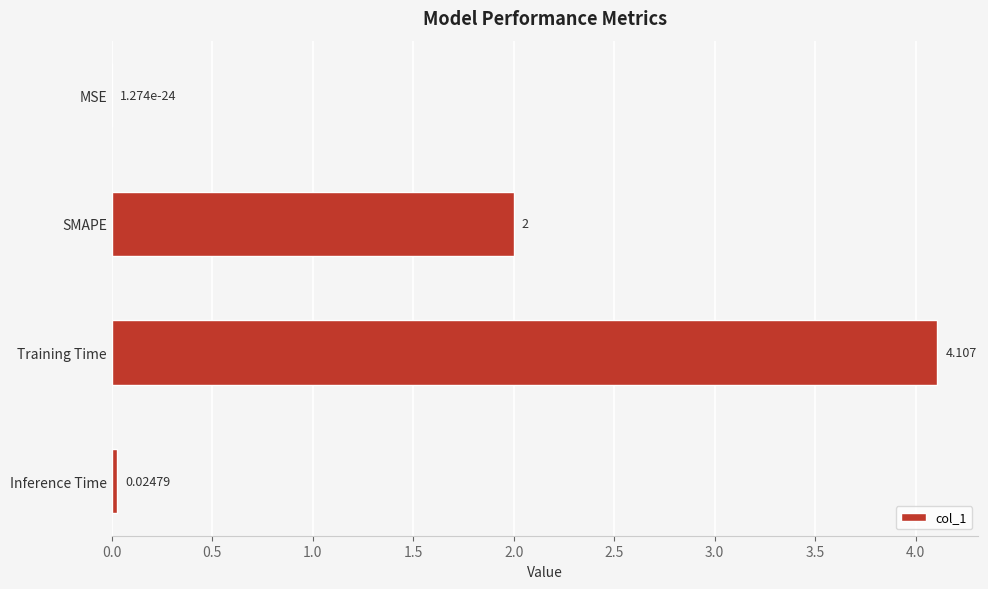

Count the number of categories in the chart.

4